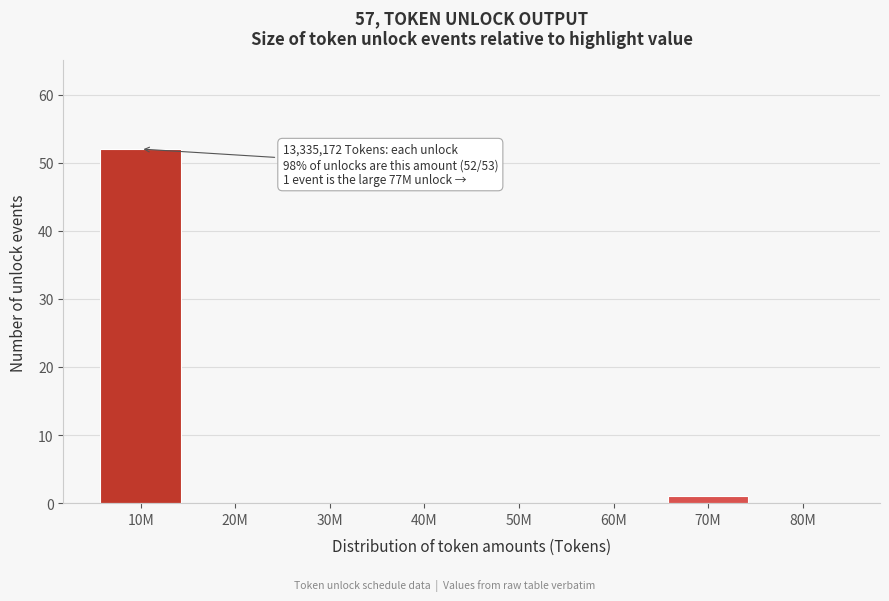

Reading right to left, what are all the values shown in this chart?

80M=0	70M=1	60M=0	50M=0	40M=0	30M=0	20M=0	10M=52